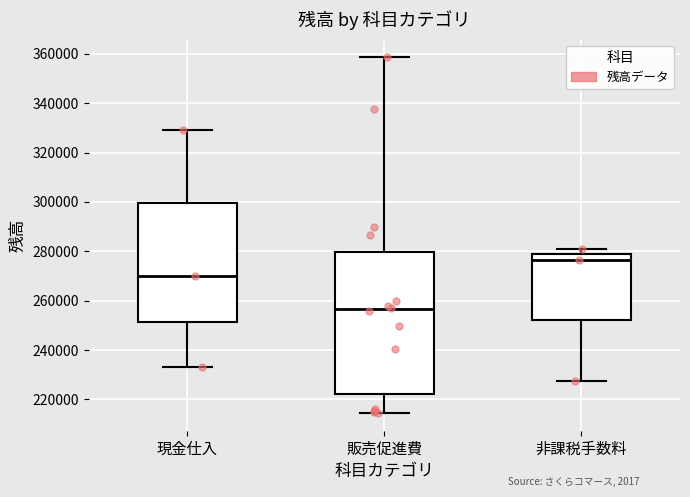

Which box's median line is the highest?

非課税手数料